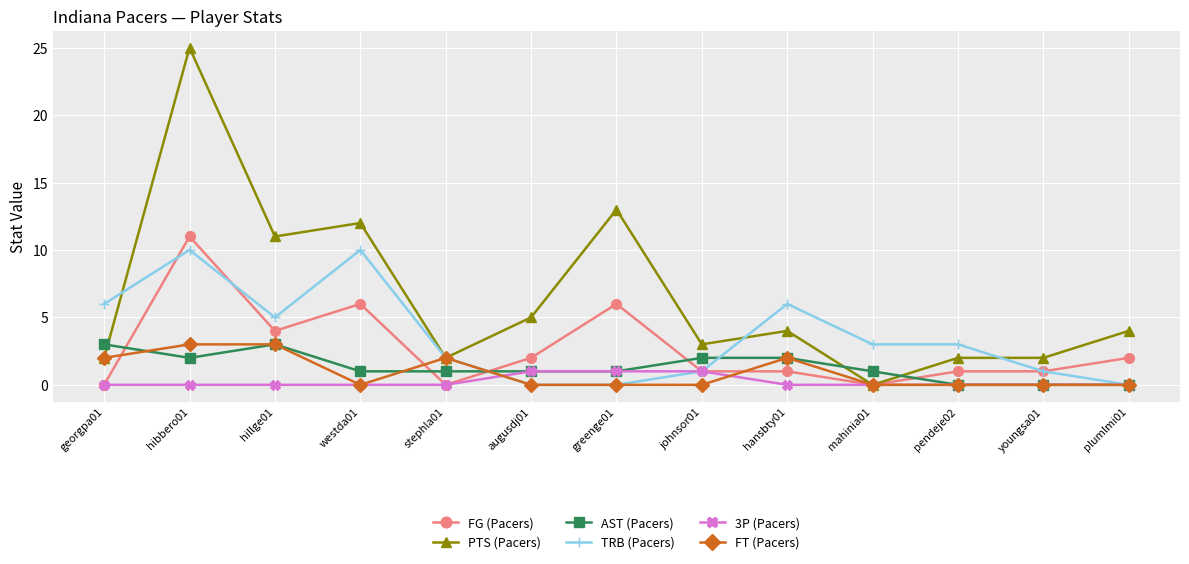

Which series has the widest spread of values?

PTS (Pacers)